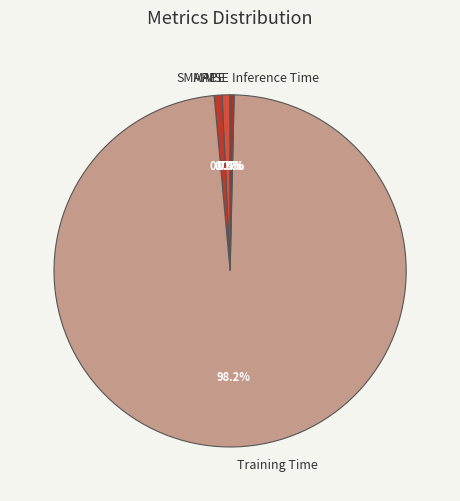

Is there any slice that represents more than half of the pie?

Yes